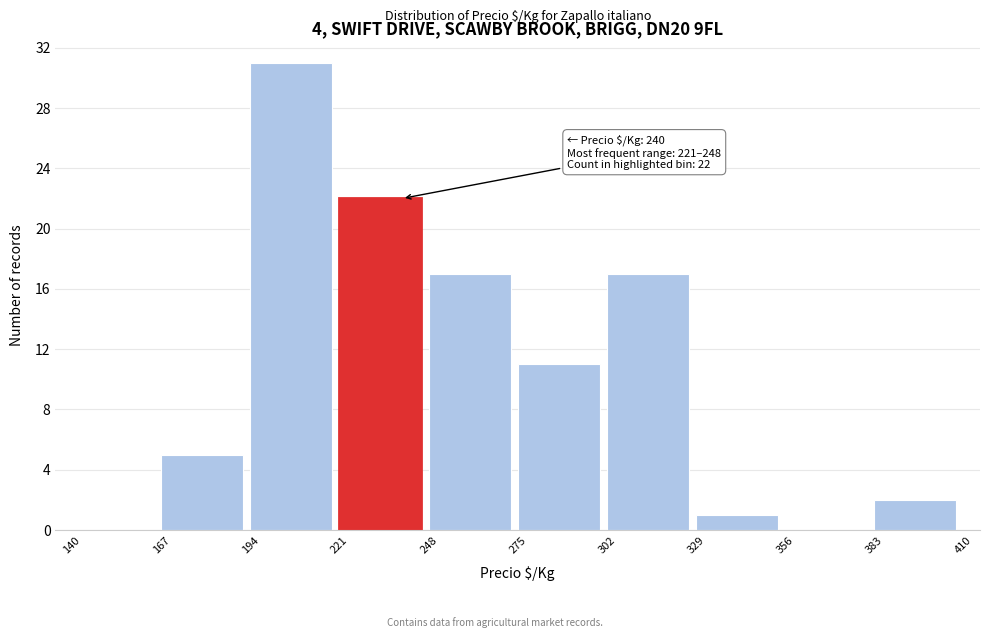

Which range on the x-axis has the tallest bar?

194 to 221